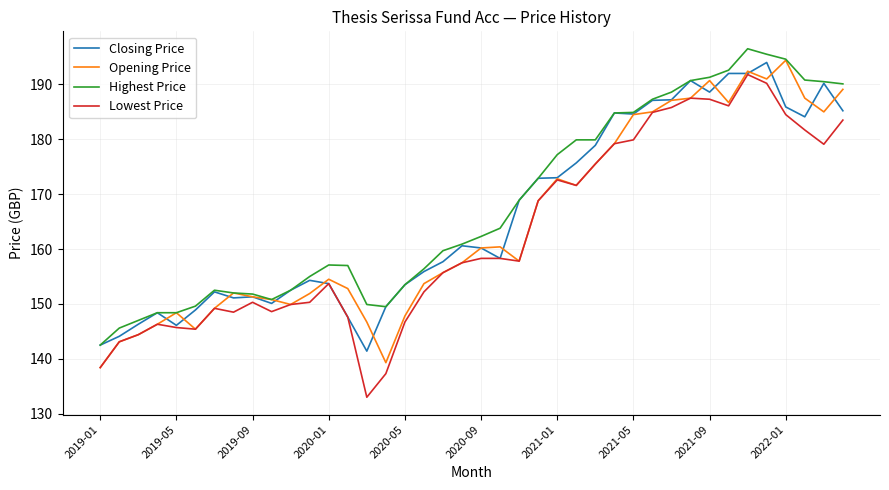

What is the maximum value for Closing Price?

194.0